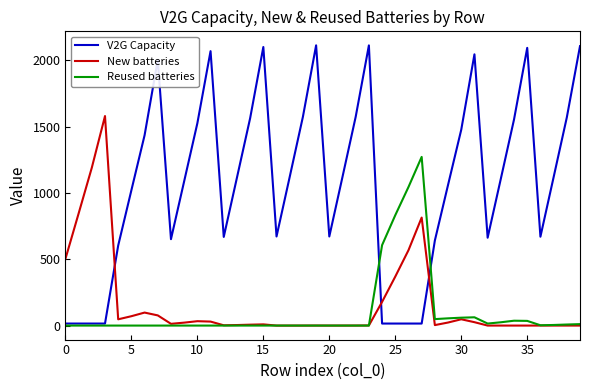

True or false: V2G Capacity has more than 1 interior local peaks.

True